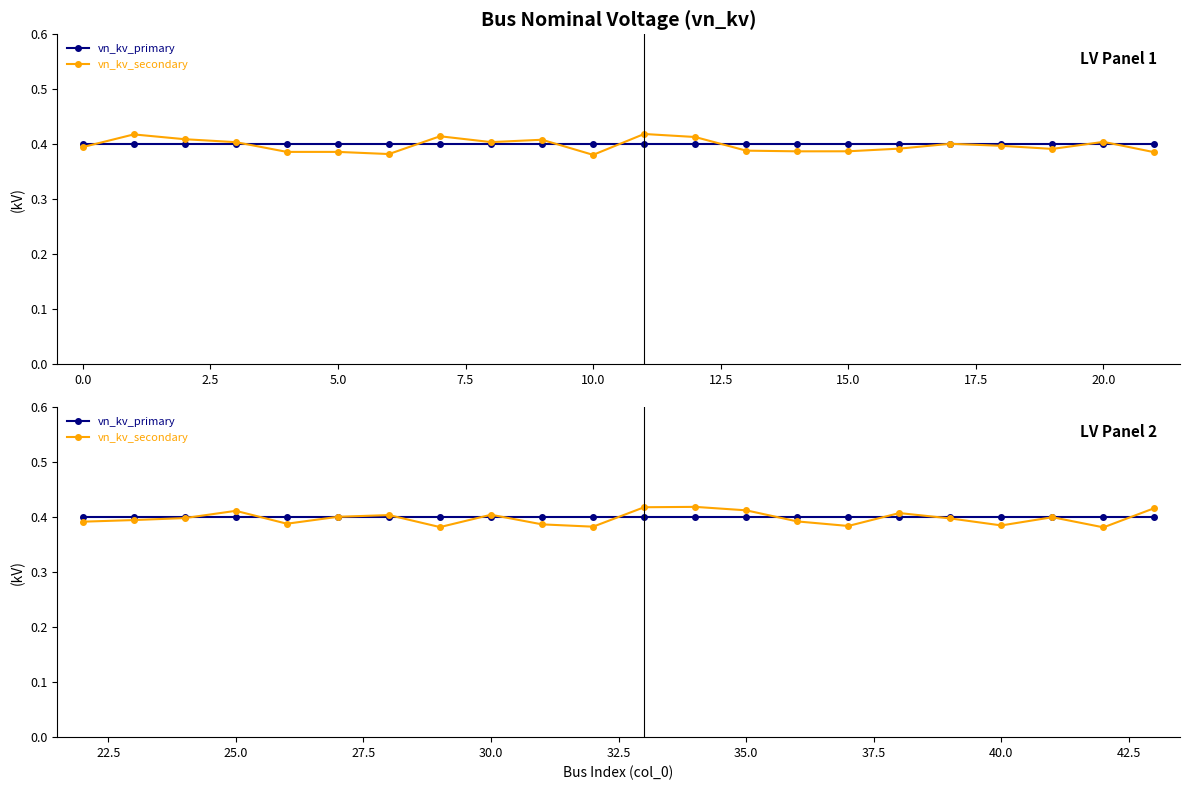

Count the vn_kv_secondary values in the range 0 to 1.

22